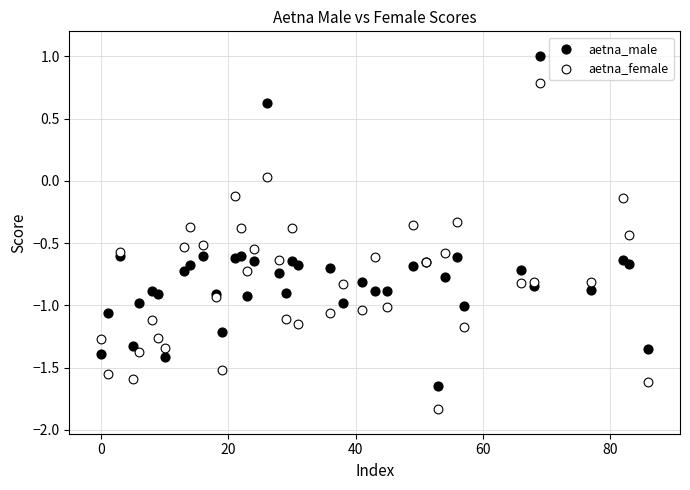

Which series contains the highest Y value?

aetna_male